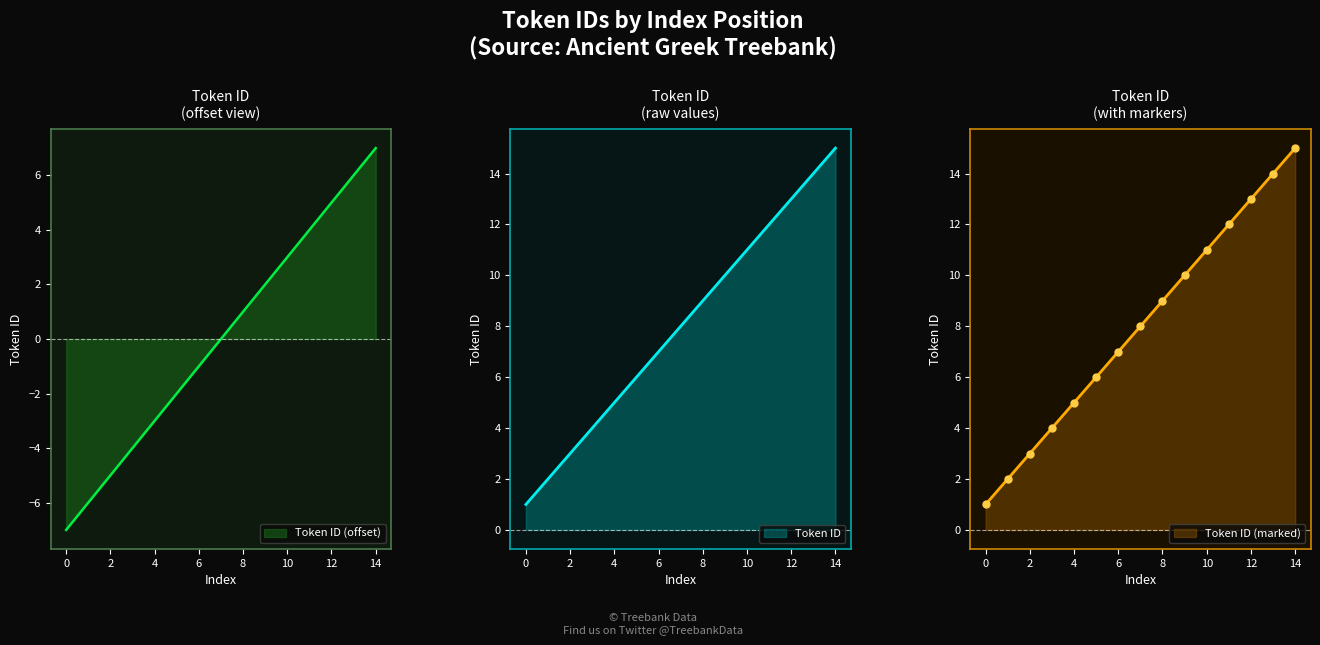

The Token ID (offset) series shows -3 at 0. True or false?

False